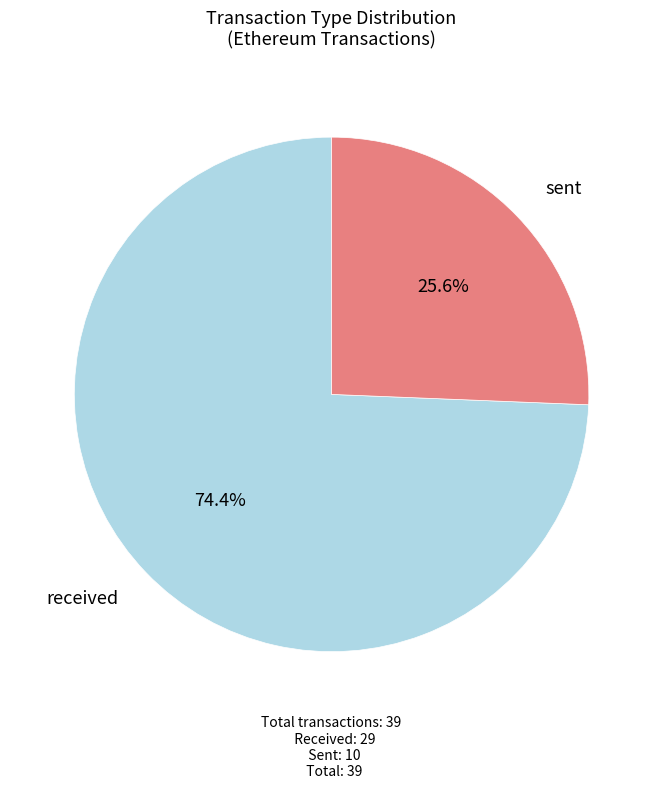

Between received and sent, which is larger?

received